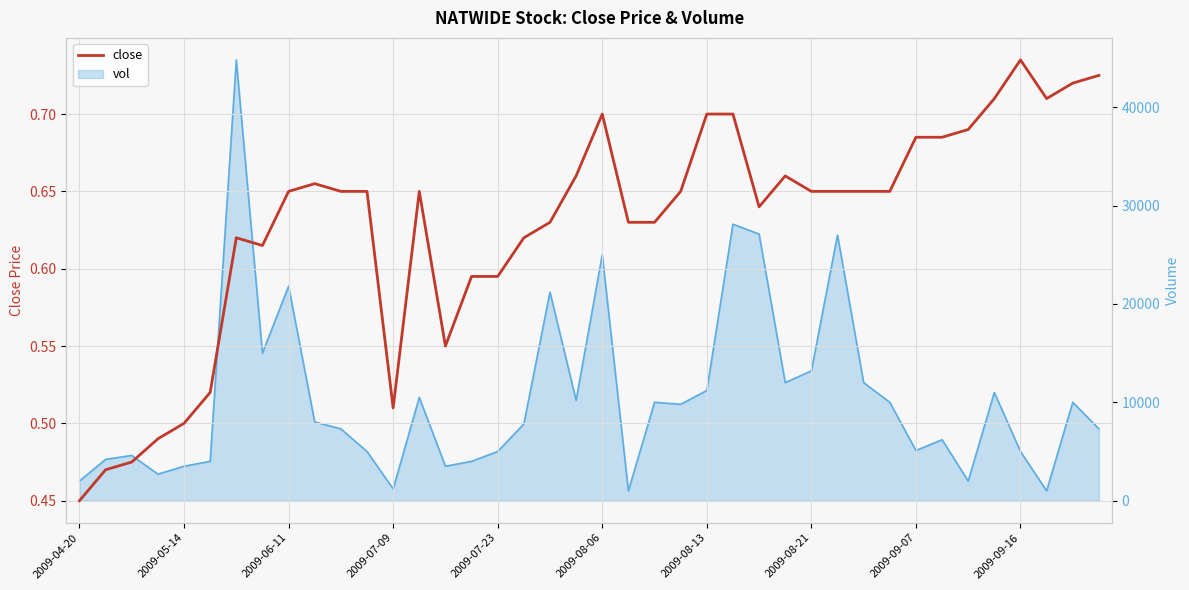

The chart shows a value of 0.4 at 13. True or false?

False